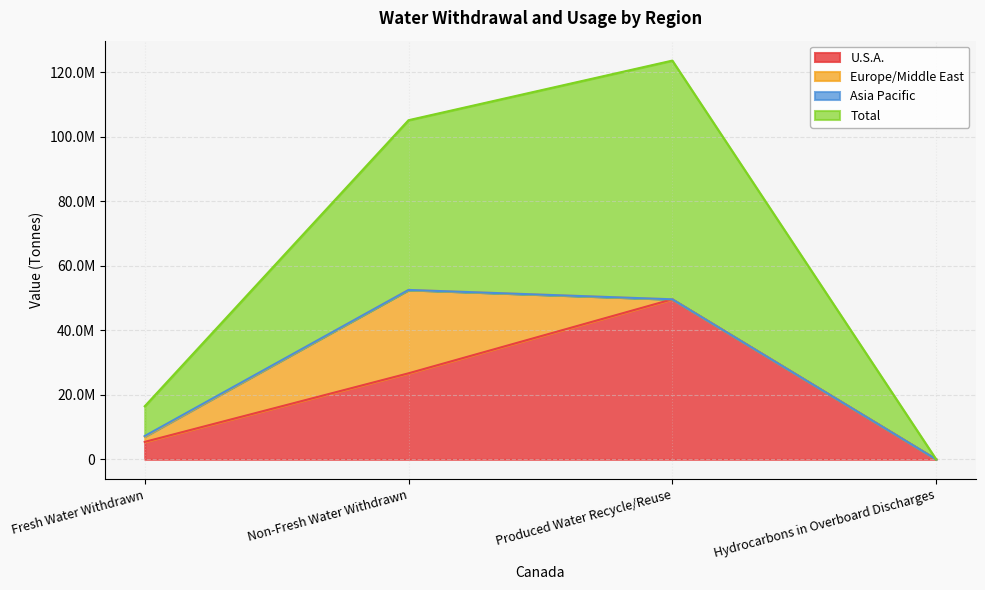

Count the number of categories in the chart.

4